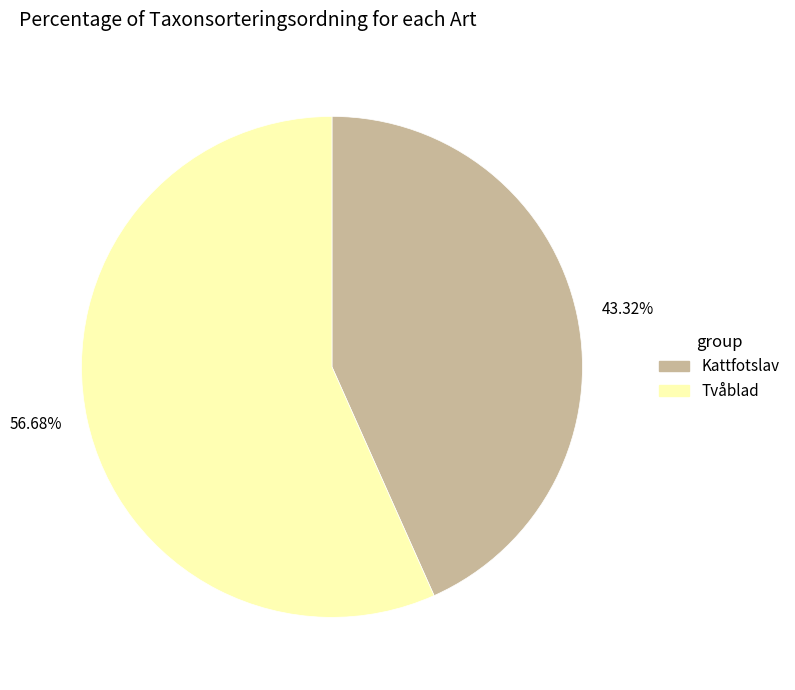

Rank the categories by value from lowest to highest.

43.32%, 56.68%